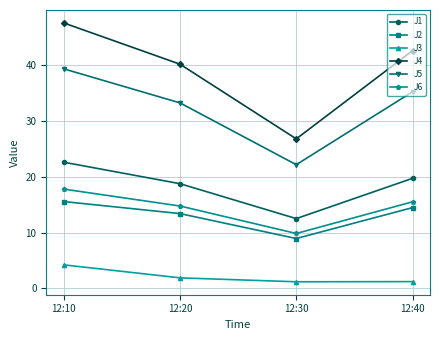

Does the chart have visible grid lines?

Yes